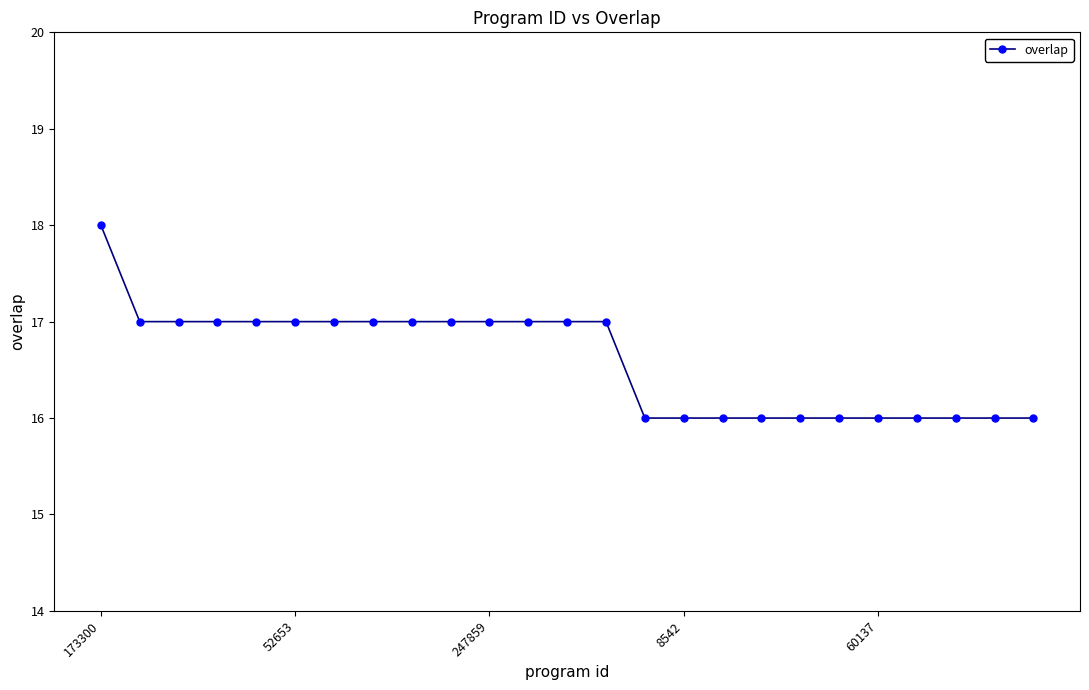

How many lines are shown in the chart?

1